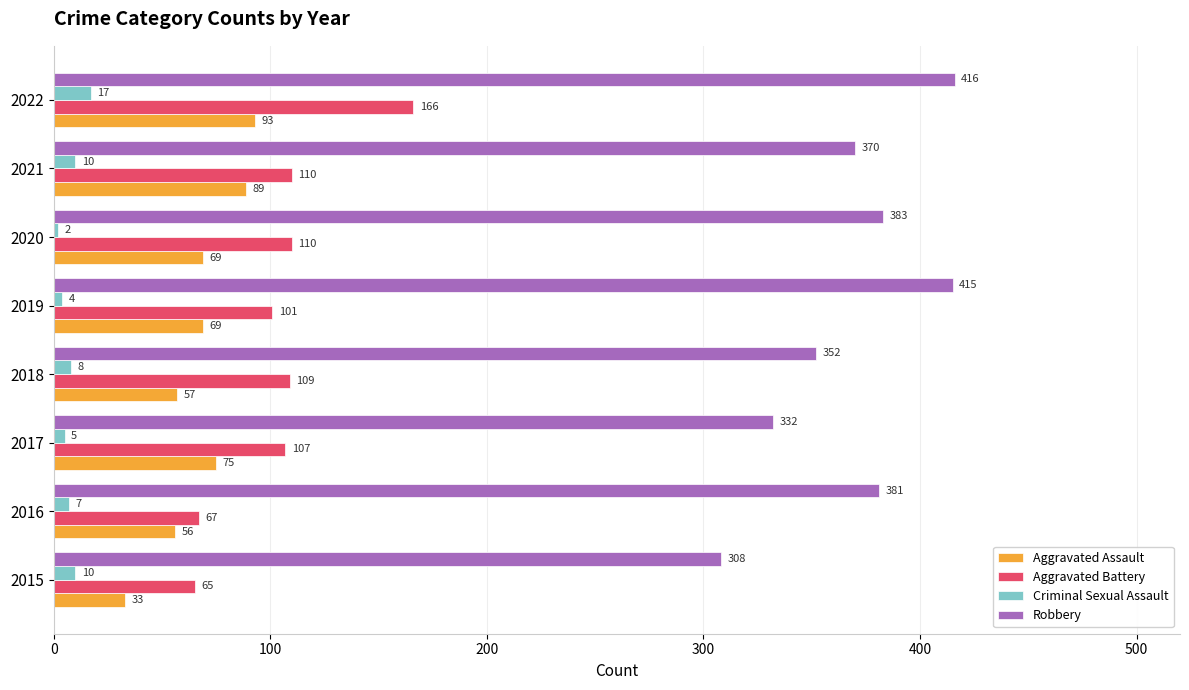

What are all the series names shown in the legend?

Aggravated Assault, Aggravated Battery, Criminal Sexual Assault, Robbery